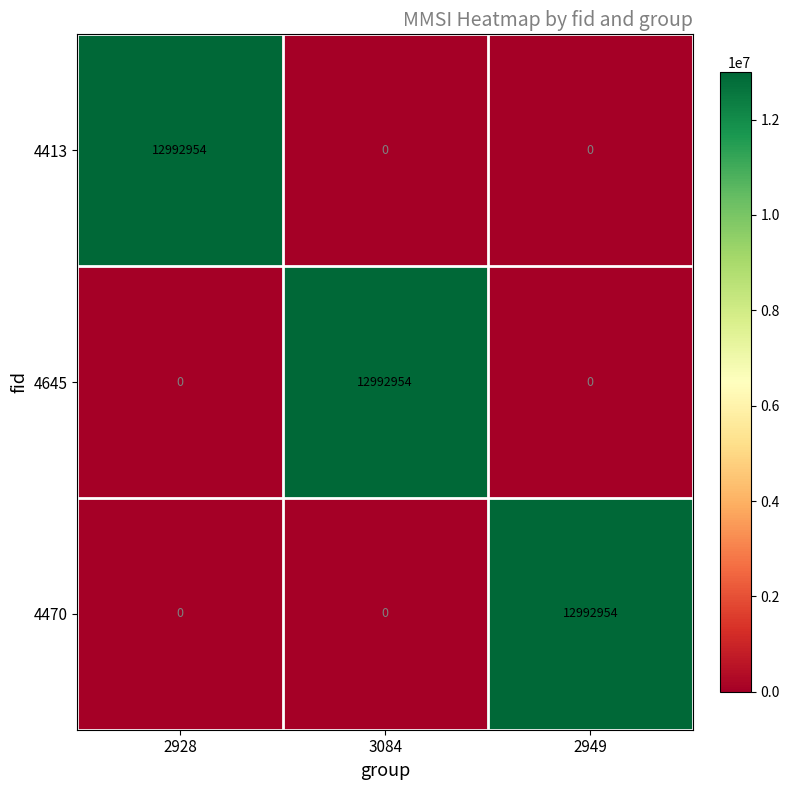

What is the greatest value displayed?

12992954